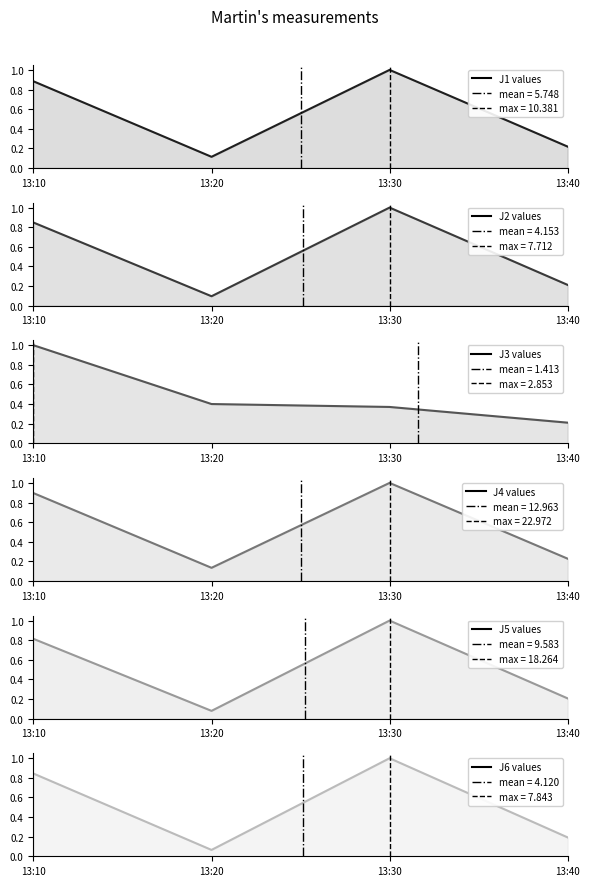

What is the minimum value for J2?

0.1